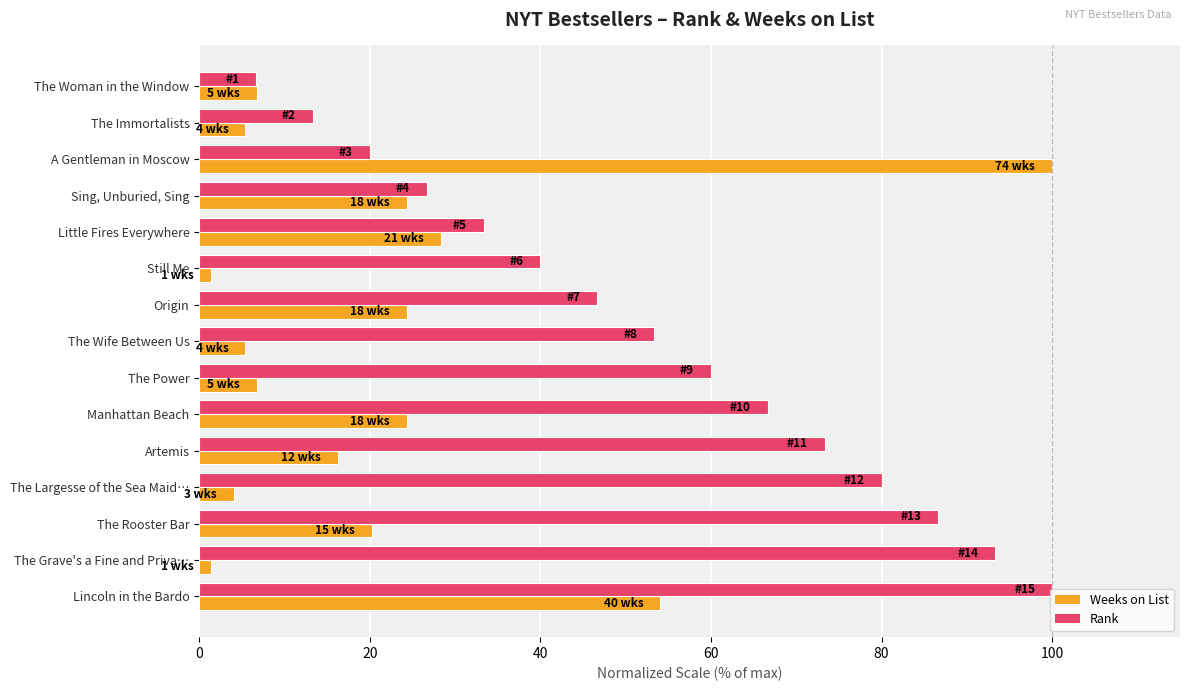

The value of Weeks on List at Sing, Unburied, Sing is 24.3. True or false?

True